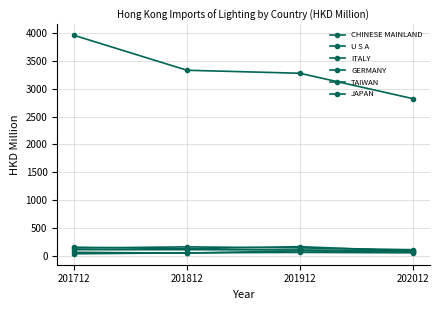

What is the highest value of the U S A series?

157.5